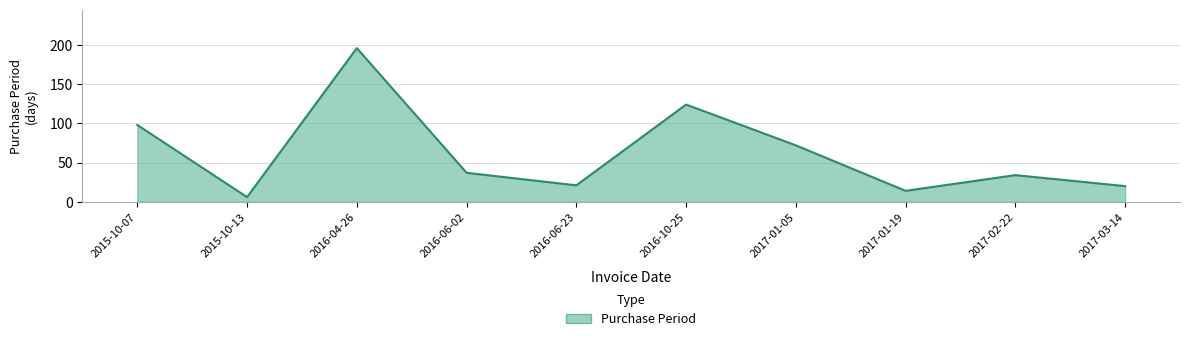

What position from the left is 2017-03-14?

10